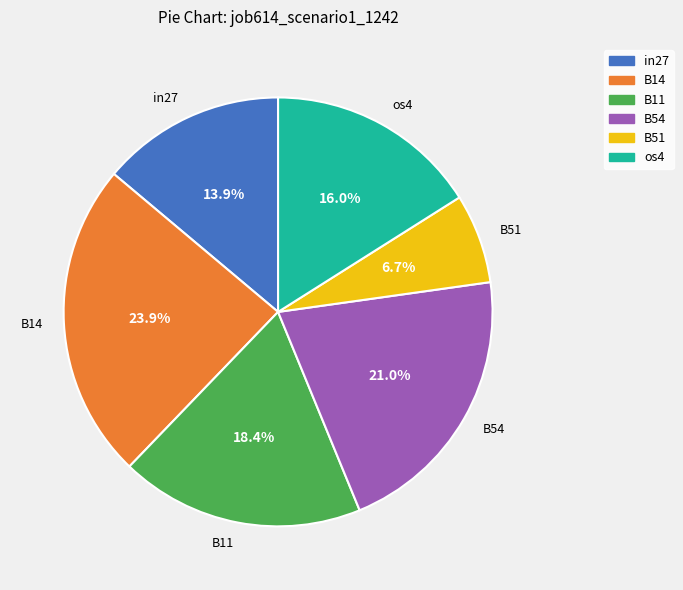

Is there a majority slice in this chart?

No